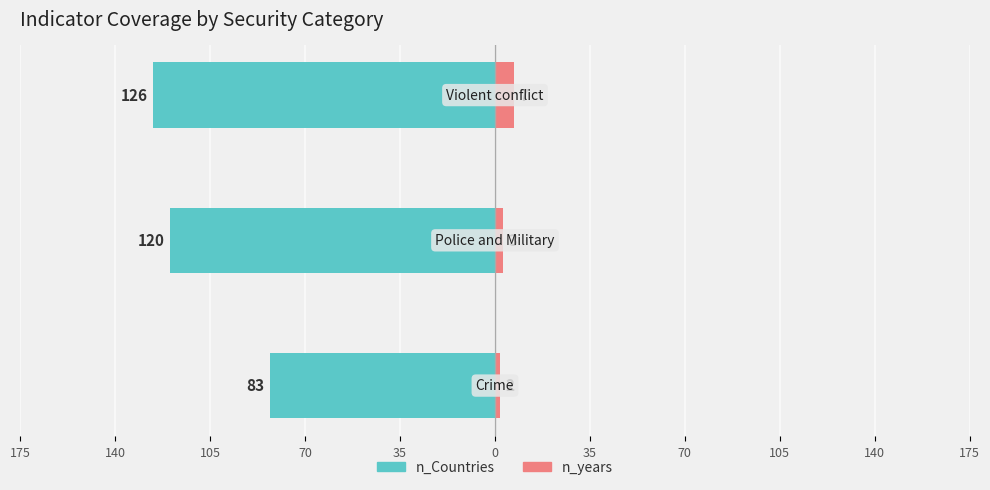

Does the chart contain stacked bars?

No